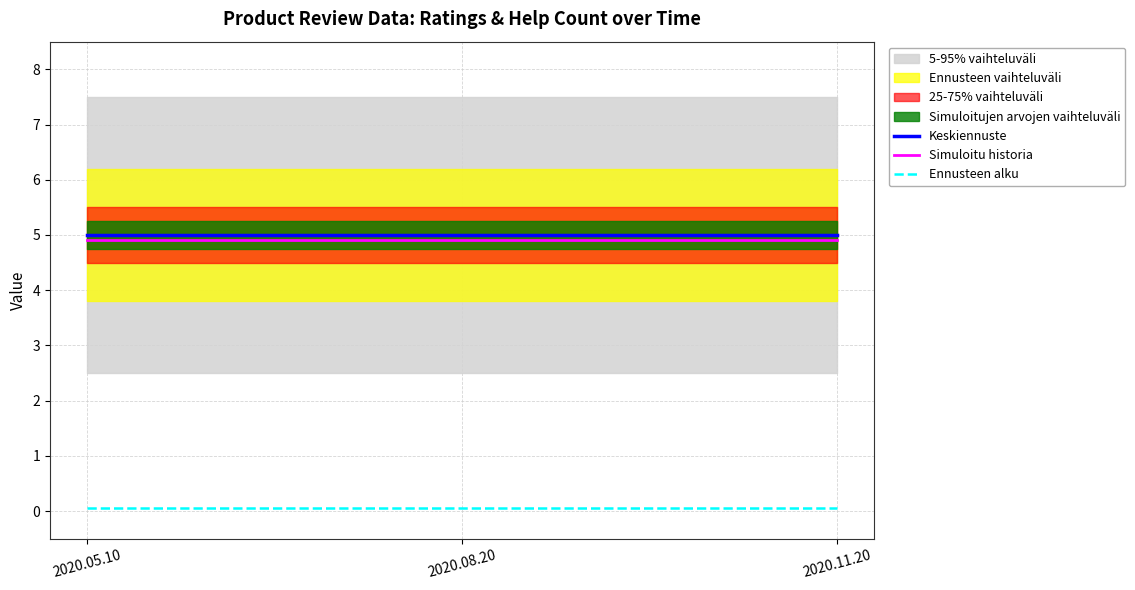

Which series changed the most between 2020.05.10 and 2020.11.20?

Keskiennuste